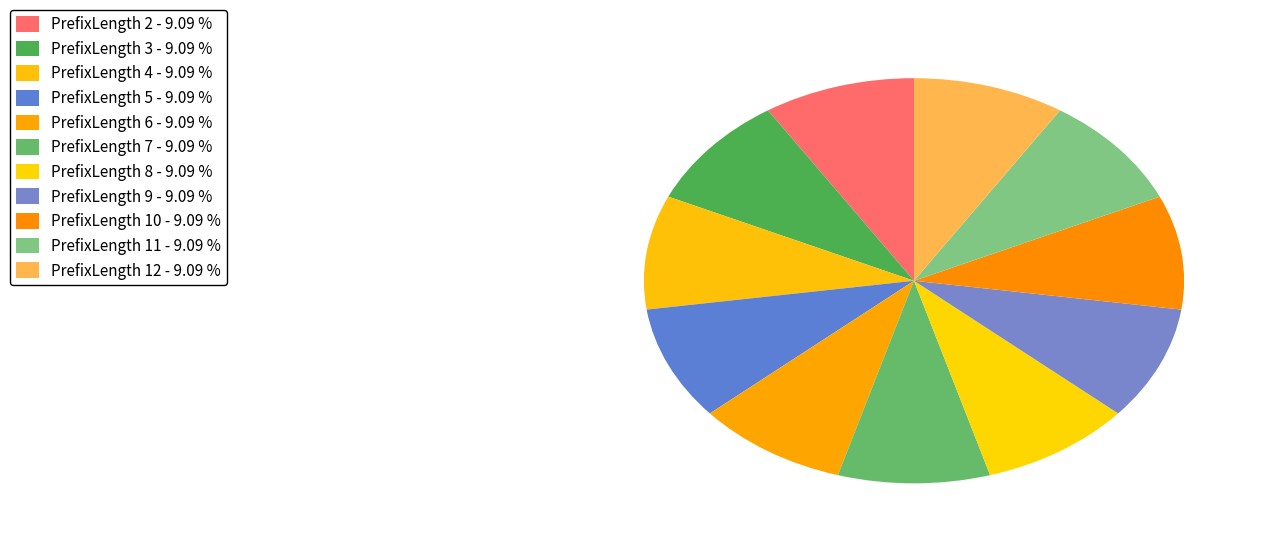

Is there any slice that represents more than half of the pie?

No